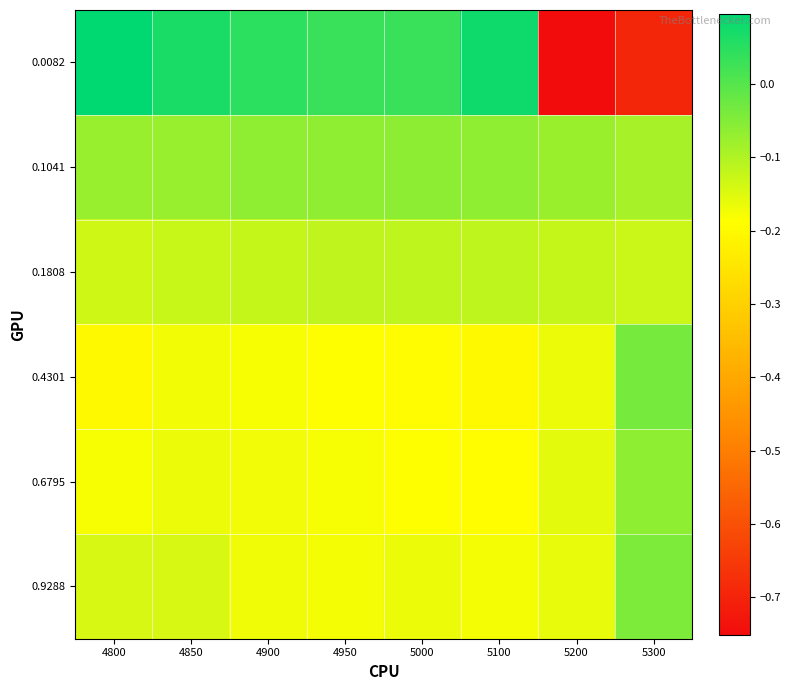

At which category is the sum across all series the highest?

4850